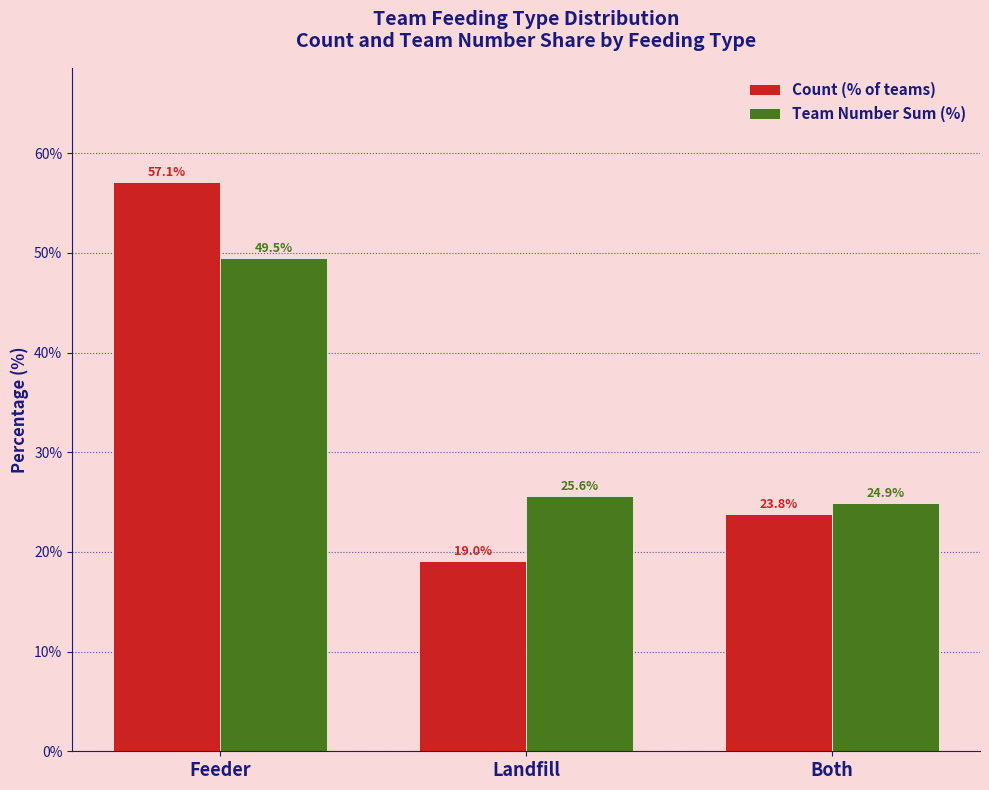

Are the bars horizontal?

No